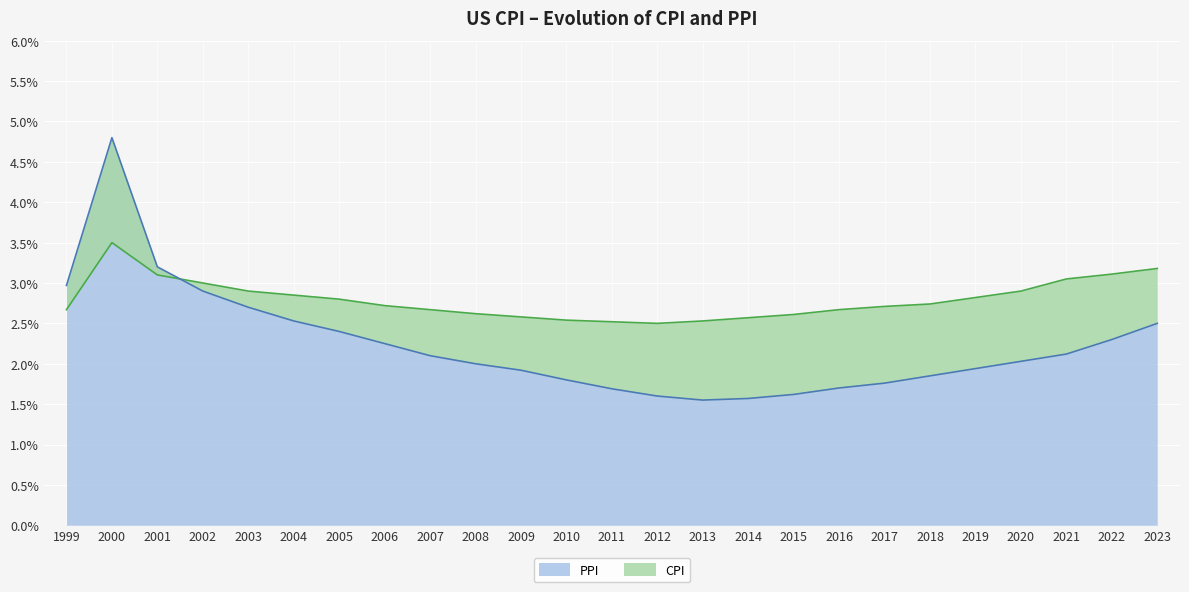

List the series in order of their overall mean, lowest first.

PPI, CPI